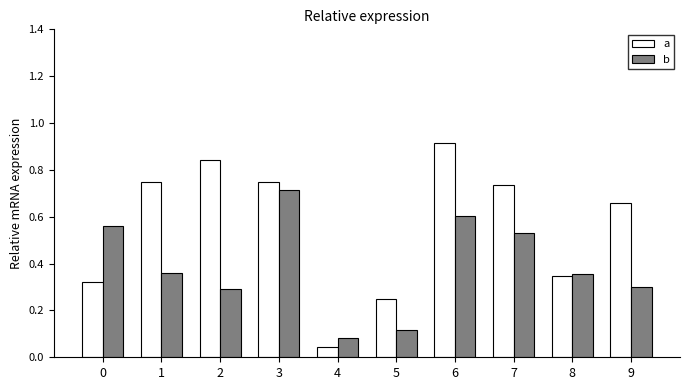

List the series in order of their peak value, highest first.

a, b